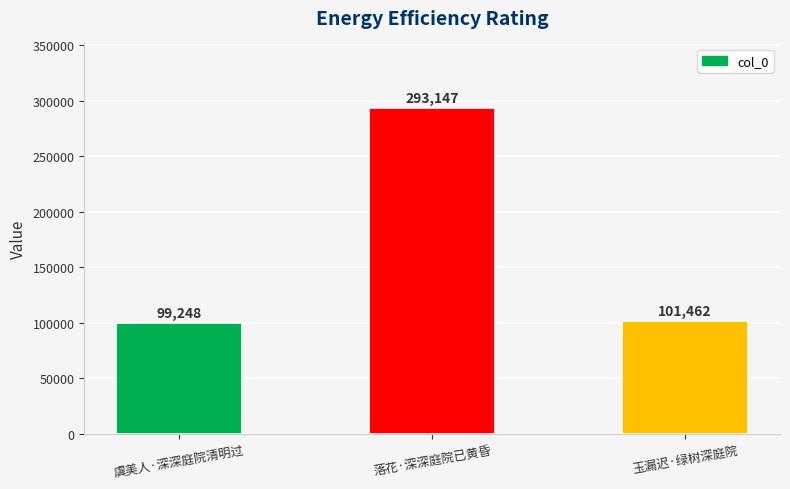

What is the difference between the values at 落花·深深庭院已黄昏 and 玉漏迟·绿树深庭院?

191685